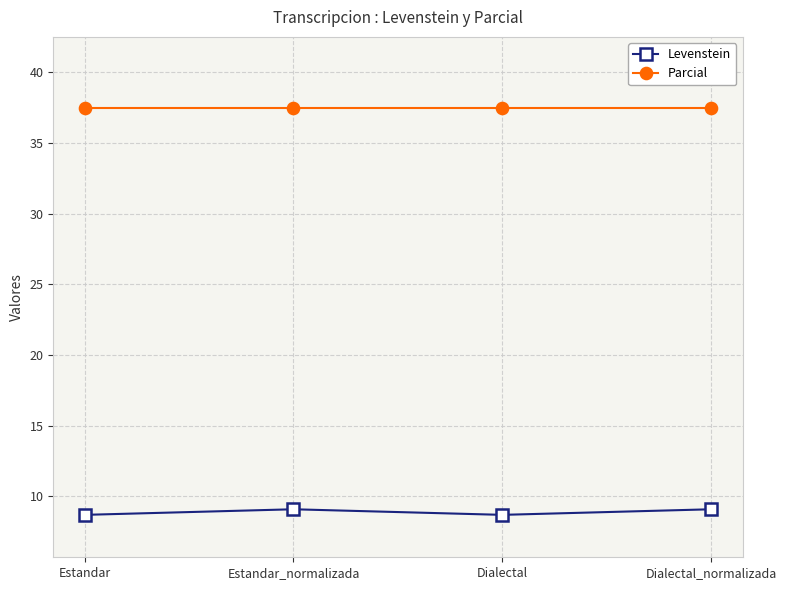

At how many categories does at least one series exceed 26?

4